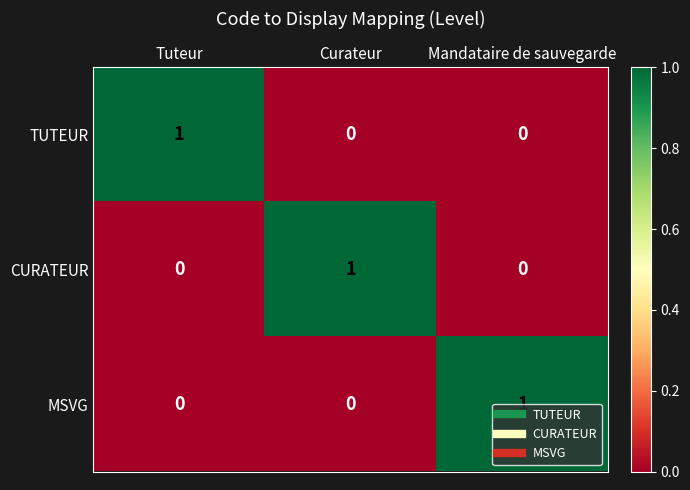

At which label does CURATEUR reach its peak?

Curateur